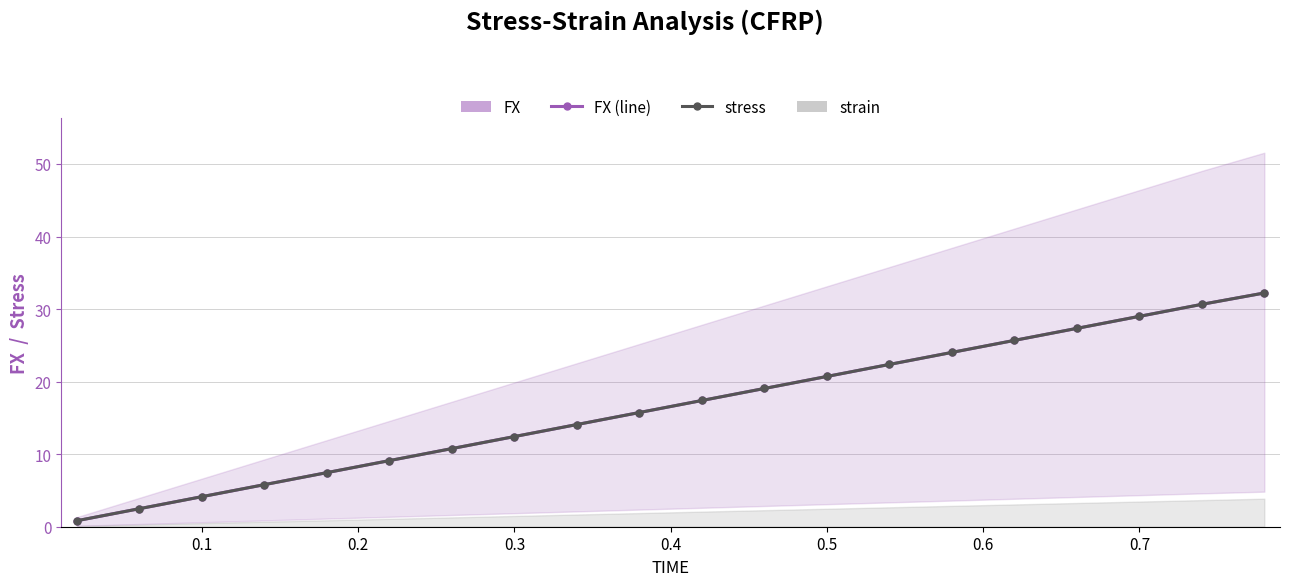

What is the difference between the maximum and minimum values in the stress series?

31.4